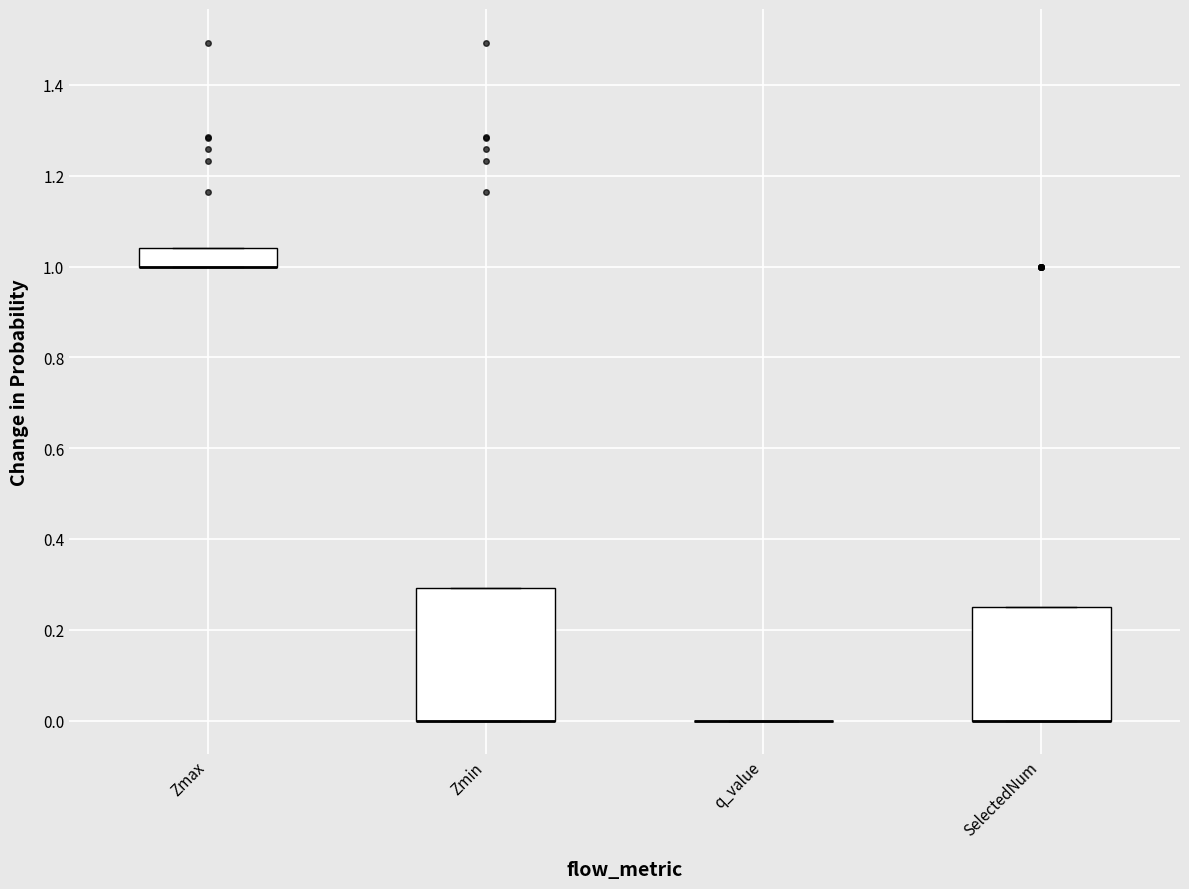

Reading left to right, read every box against the y-axis: the position of its median line, the range the box covers, and the ends of its whiskers. The values are not printed on the chart, so give them approximately, as read against the axis.

Zmax: median 1.00 (drawn on the box's lower edge), box 1.00 to 1.04, whiskers 1.00 to 1.04
Zmin: median 0.00 (drawn on the box's lower edge), box 0.00 to 0.30, whiskers 0.00 to 0.30
q_value: box collapsed to a line at 0.00, whiskers 0.00 to 0.00
SelectedNum: median 0.00 (drawn on the box's lower edge), box 0.00 to 0.26, whiskers 0.00 to 0.26